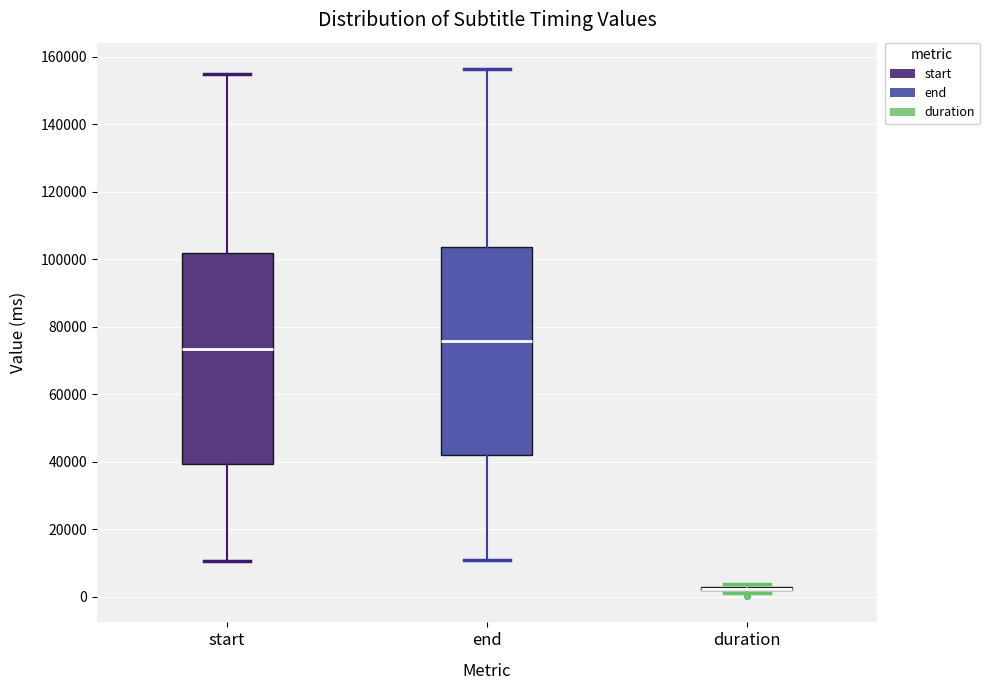

Reading left to right, transcribe this box plot: for each box, give where its median line is, the range the box spans, and where its two whiskers end, as read against the y-axis. The values are not printed on the chart, so give them approximately, as read against the axis.

start: median 74000, box 40000 to 102000, whiskers 10000 to 154000
end: median 76000, box 42000 to 104000, whiskers 10000 to 156000
duration: box collapsed to a line at 2000, whiskers 2000 to 4000